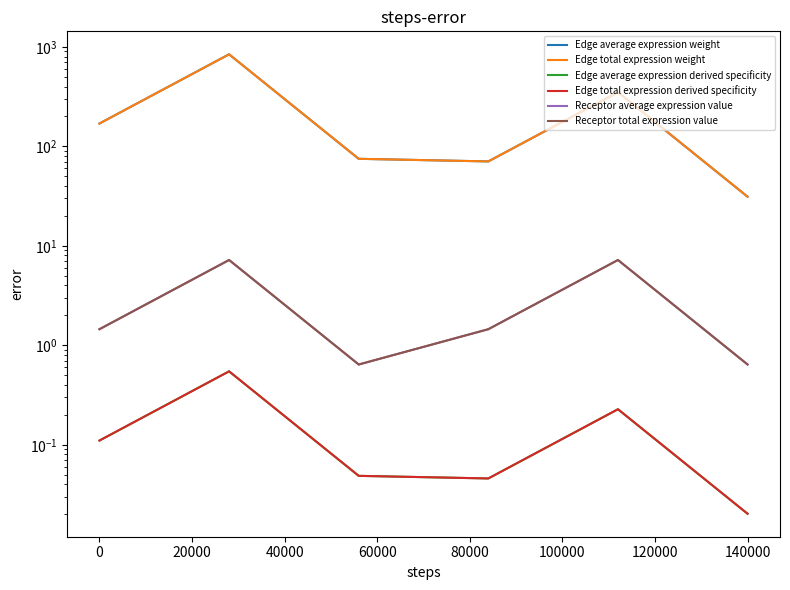

The Edge average expression derived specificity series shows 0.0 at 140000. True or false?

True